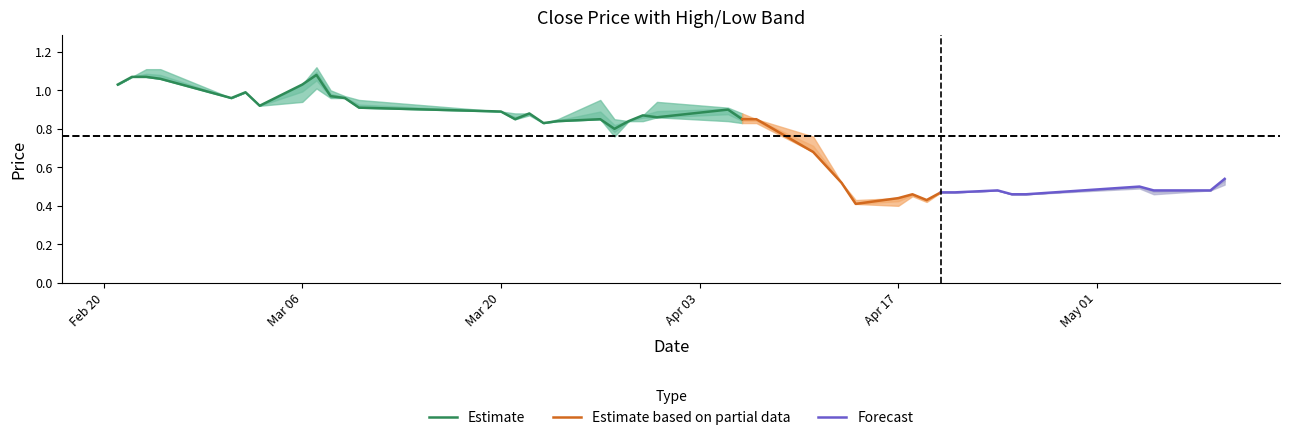

True or false: LP and HP intersect in this chart.

False